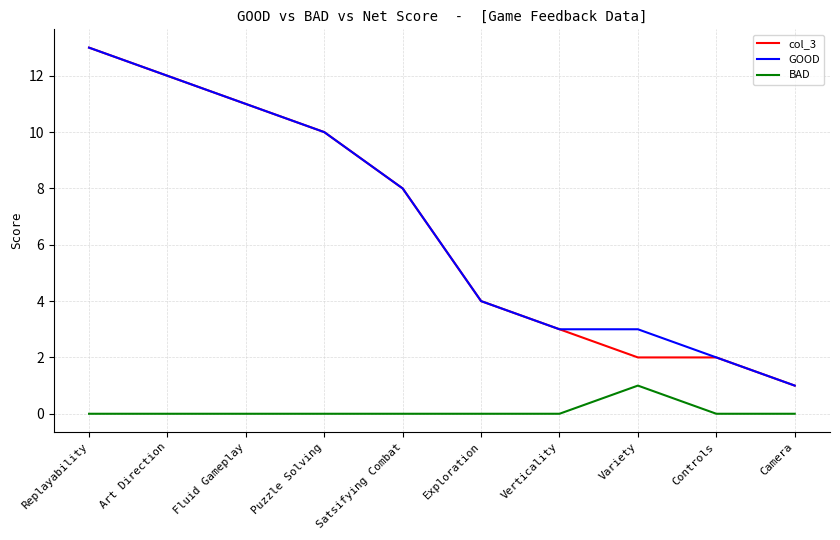

Is the value of col_3 at Replayability greater than the value of BAD at Variety?

Yes